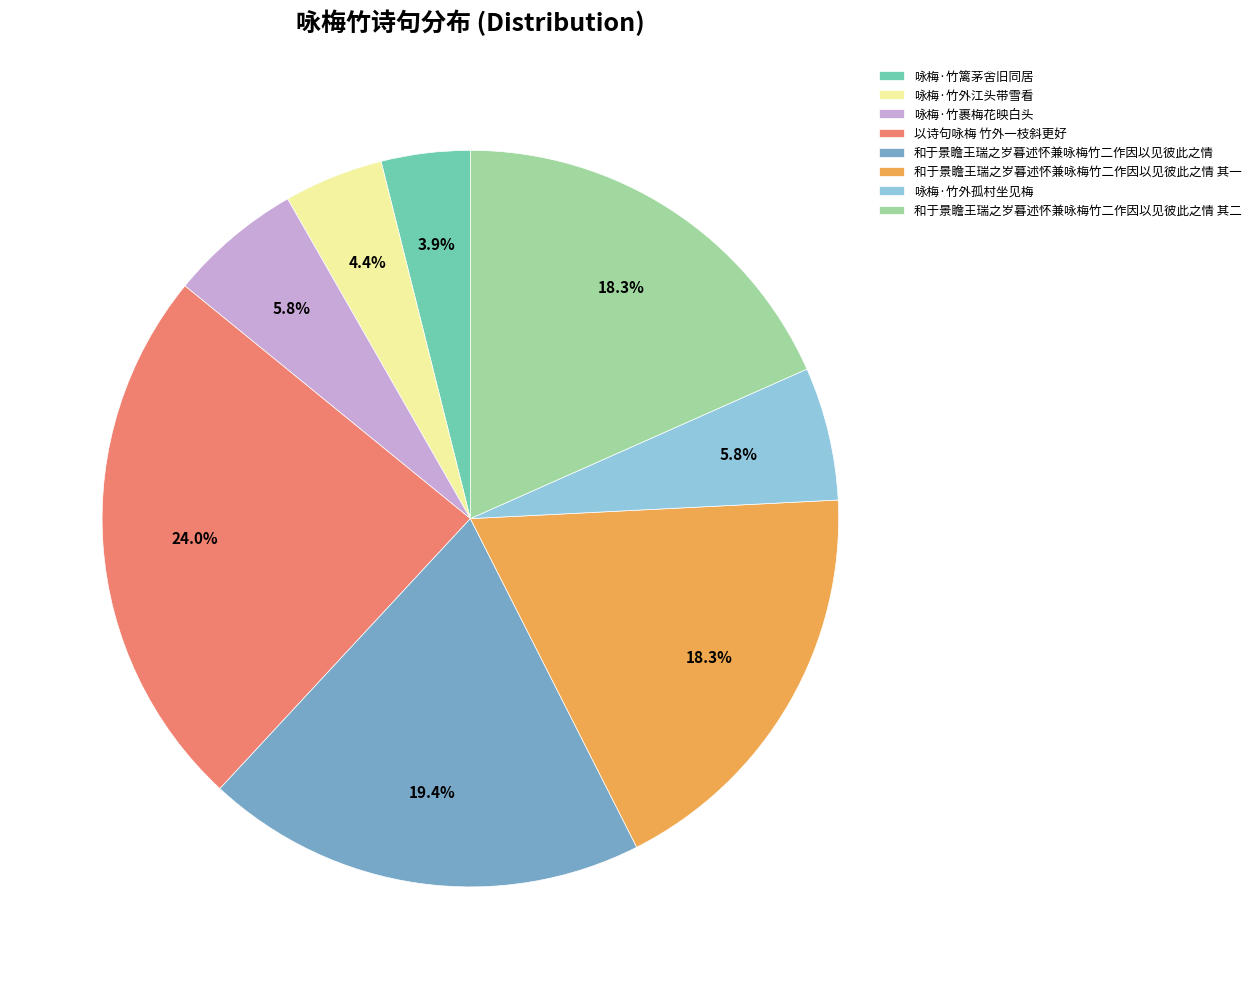

The 以诗句咏梅 竹外一枝斜更好 slice represents 38% of the pie. True or false?

False